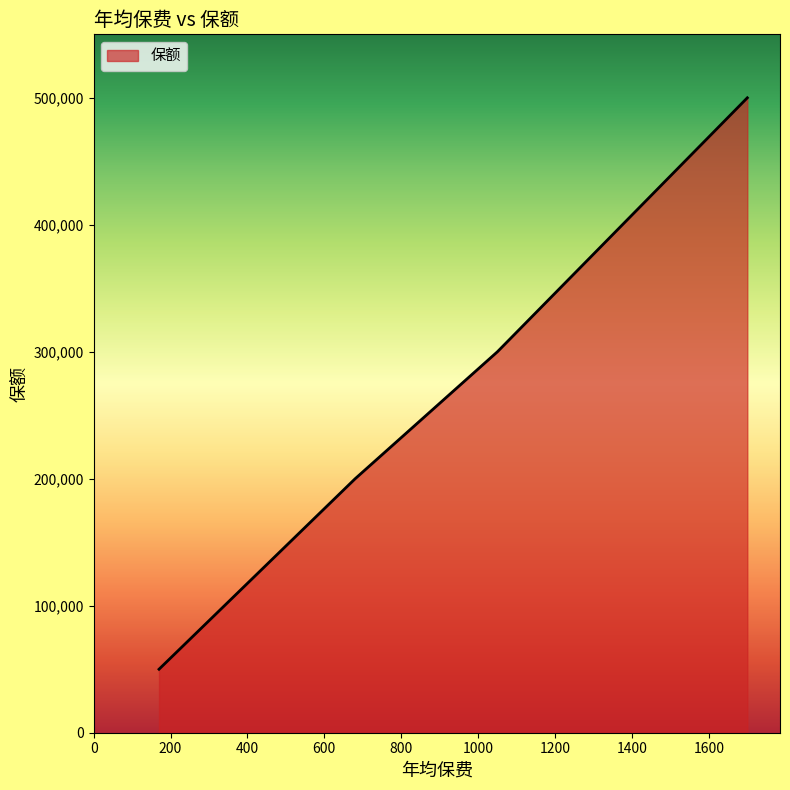

What is the greatest value displayed?

500000